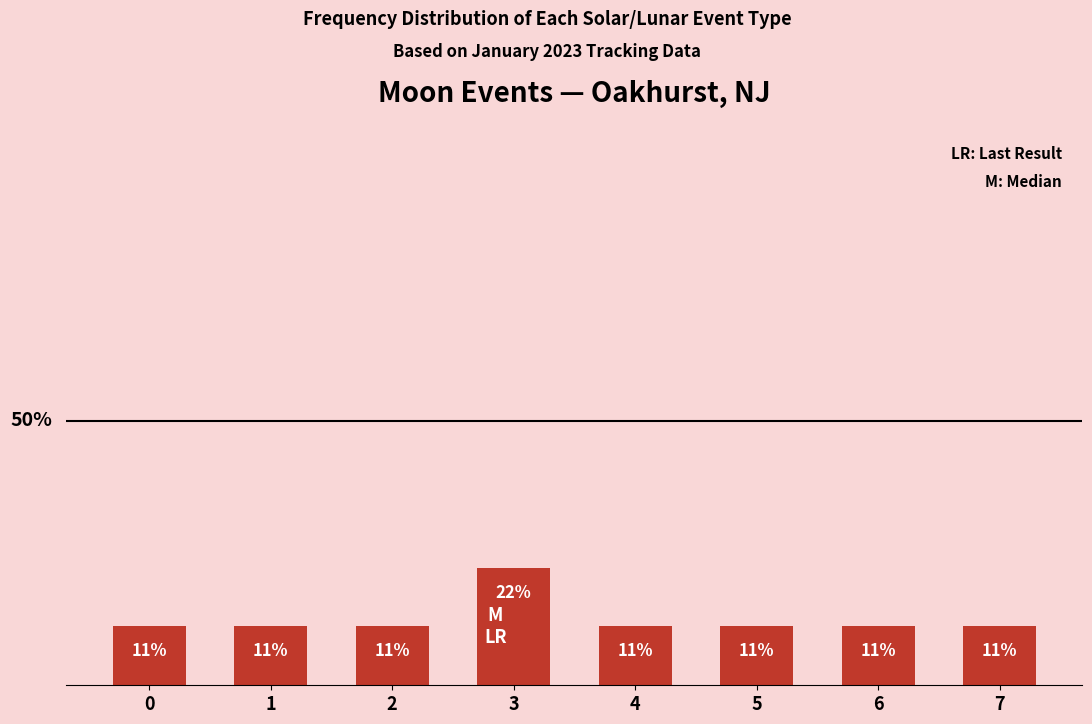

The chart shows a value of 15.7 at 5. True or false?

False